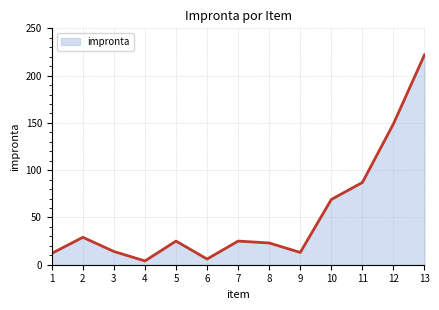

Is it true that the value at 12 is 149?

True